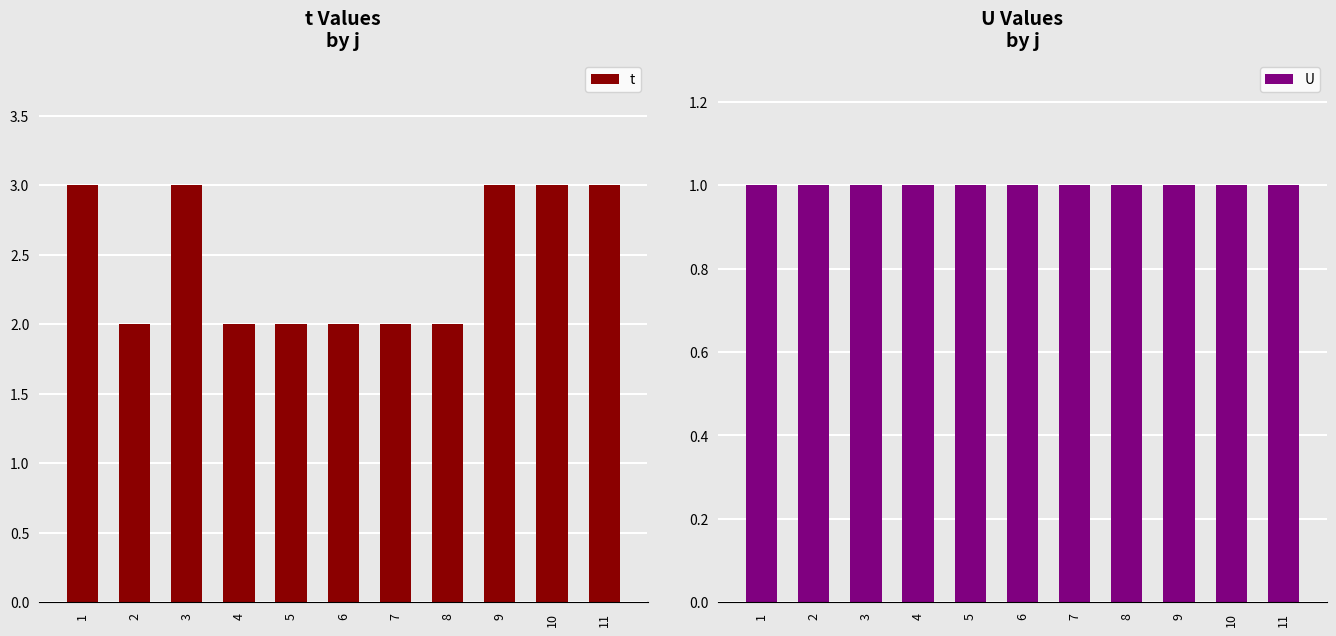

Are the bars horizontal?

No